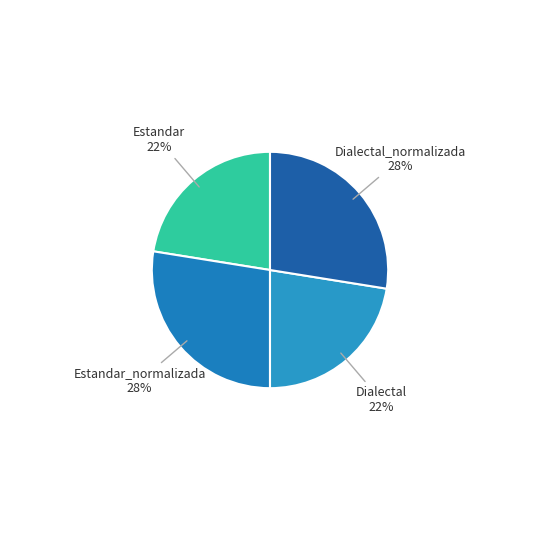

Approximately how many times larger is the value at Estandar compared to Dialectal?

1.0